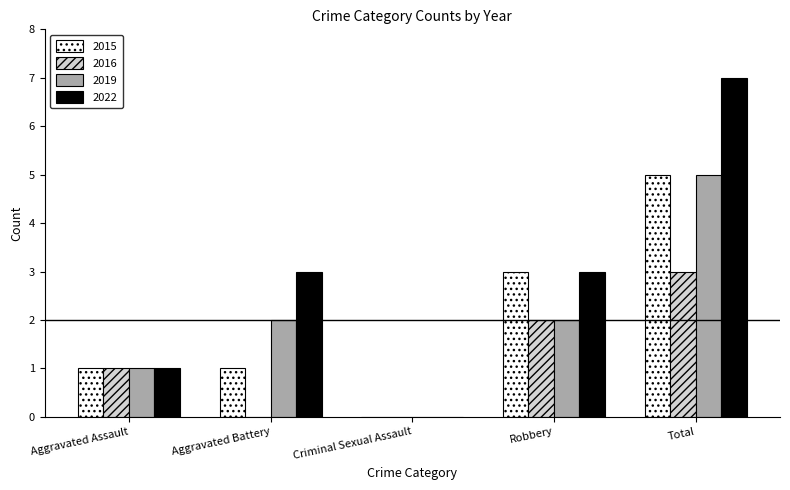

How many groups of bars are there?

5